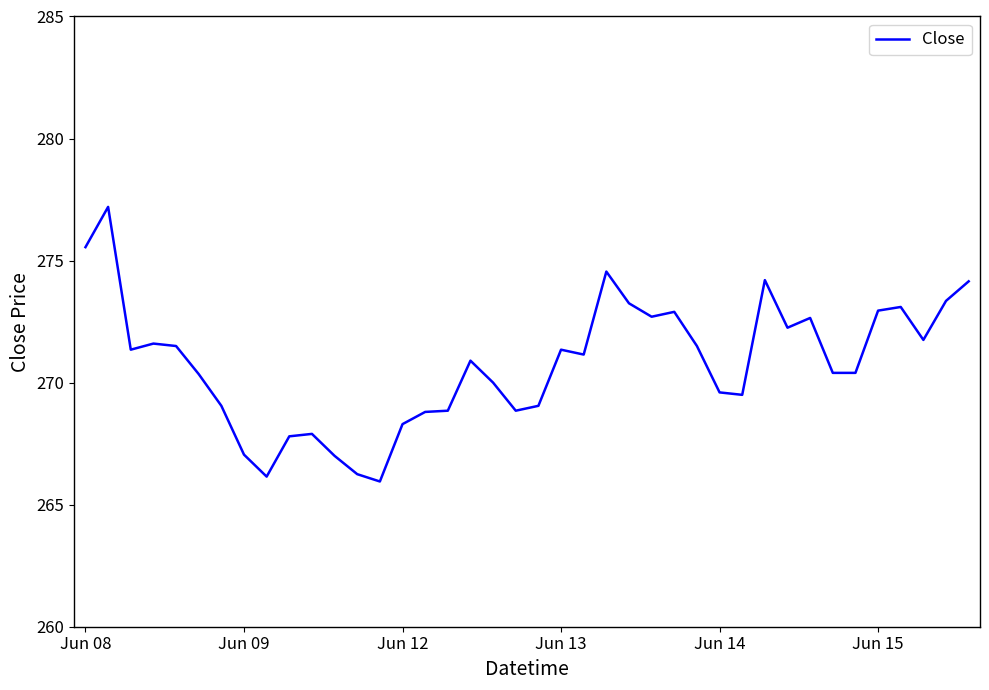

What is the greatest value displayed?

277.2